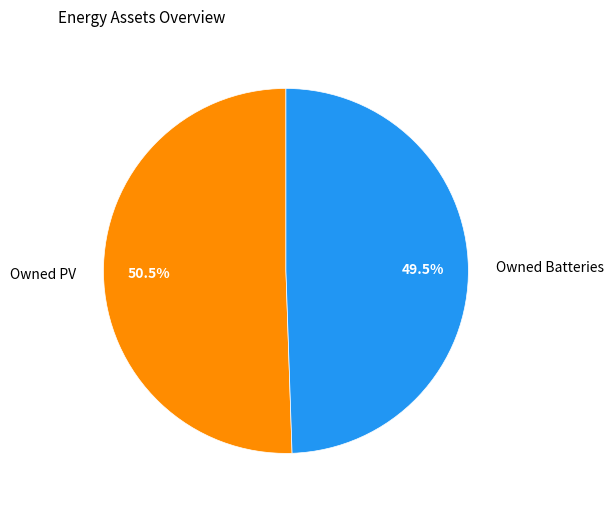

Rank the categories by value from lowest to highest.

Owned Batteries, Owned PV